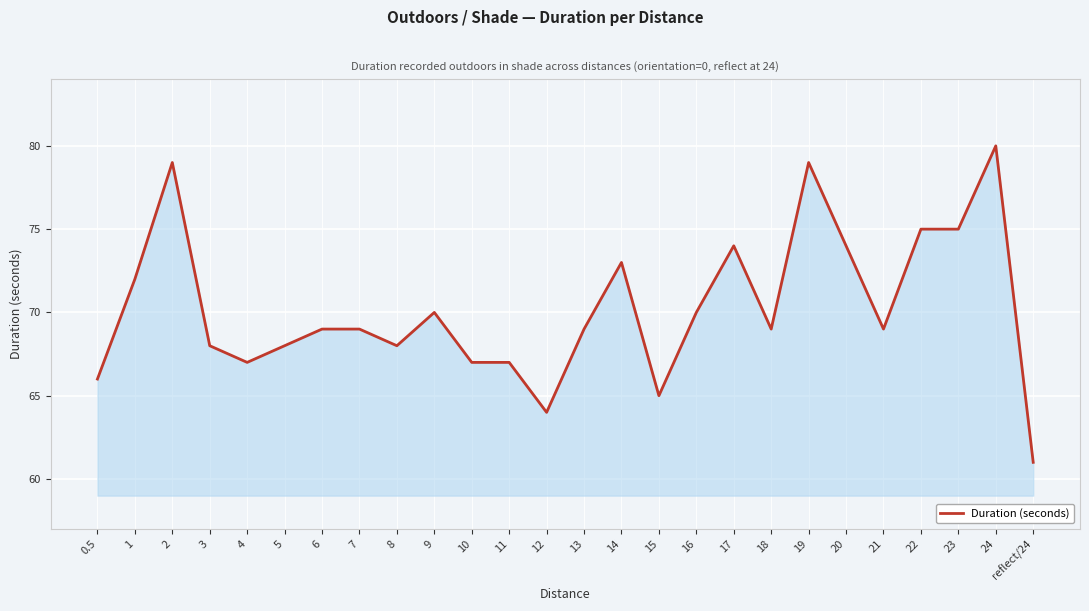

Where is the first local maximum?

2